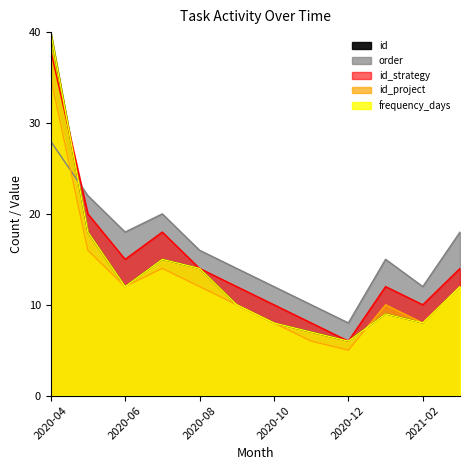

Where do id and id_project first cross each other?

8 and 9